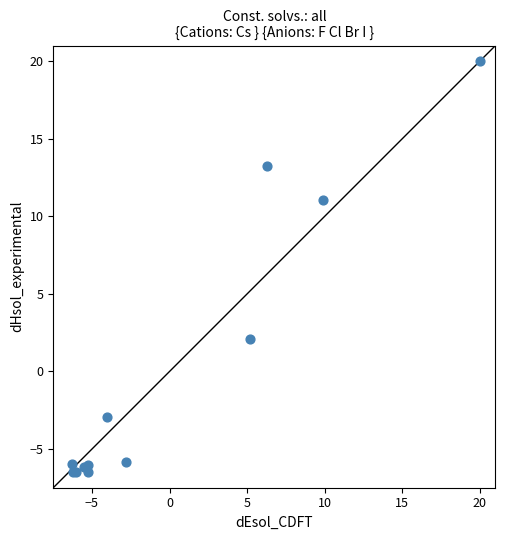

What Y value in the scatter plot is closest to 6?

2.1